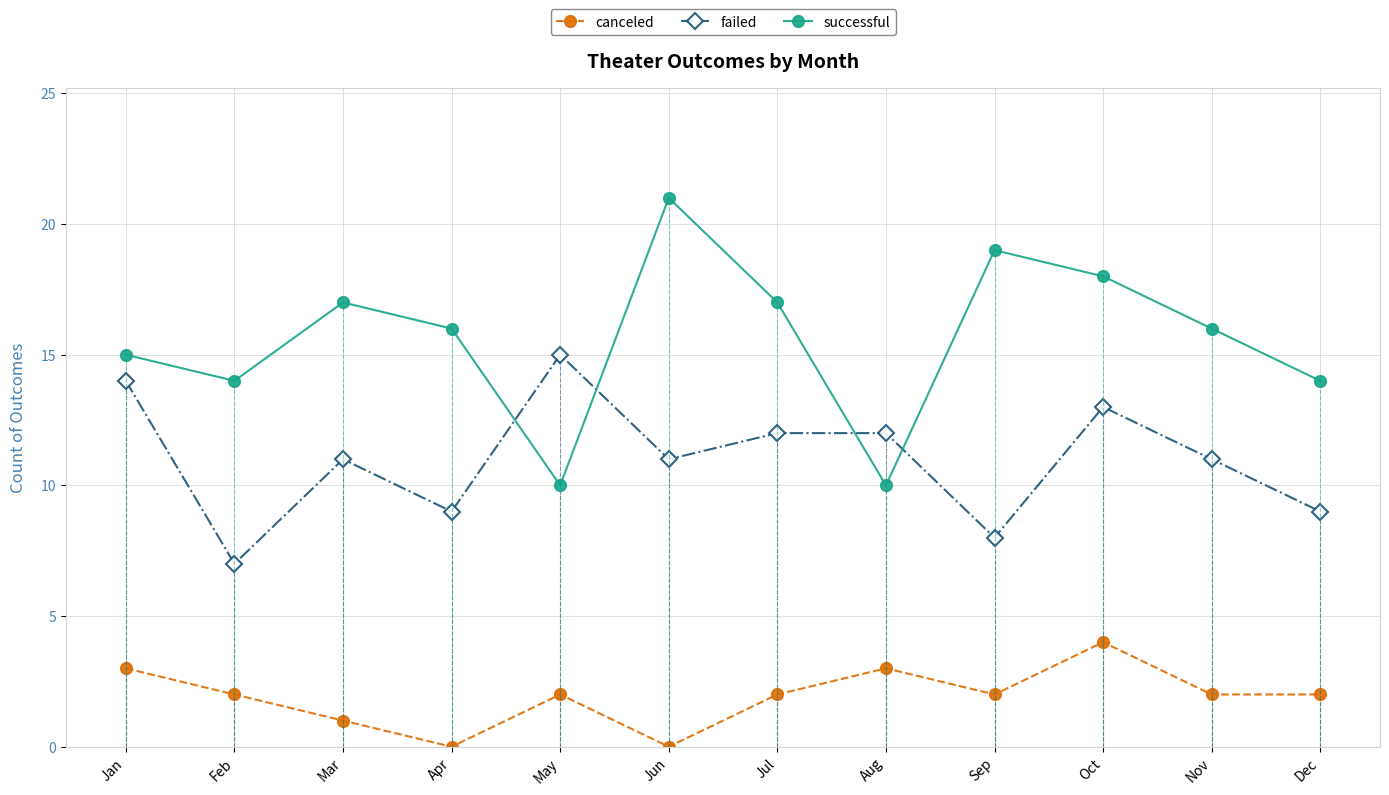

True or false: failed and canceled cross at least once.

False